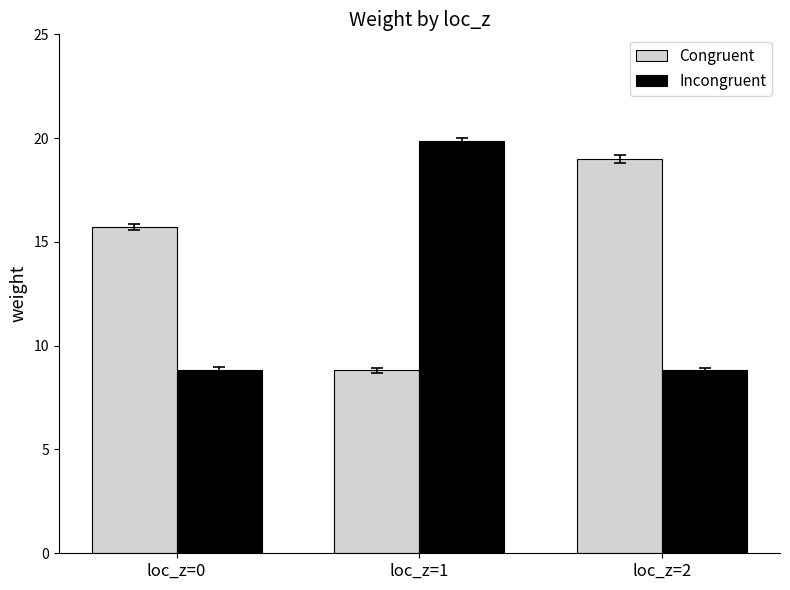

At which label is Congruent closest to 13?

loc_z=0